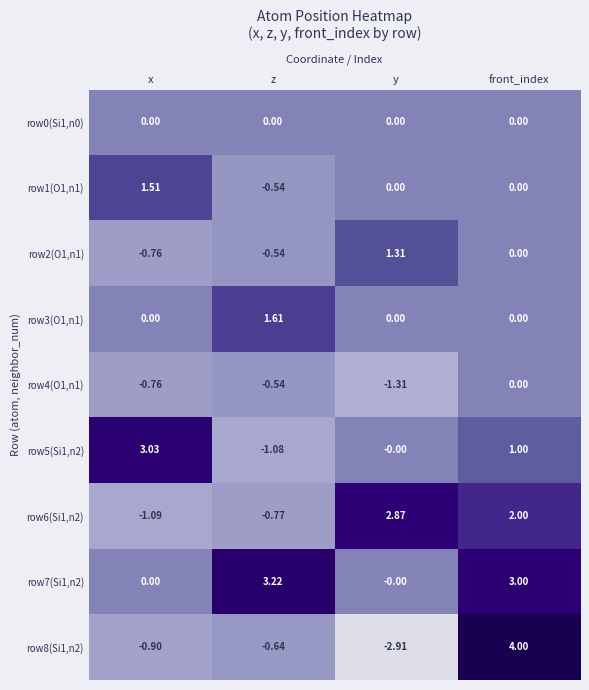

What is the smallest value displayed?

-2.9